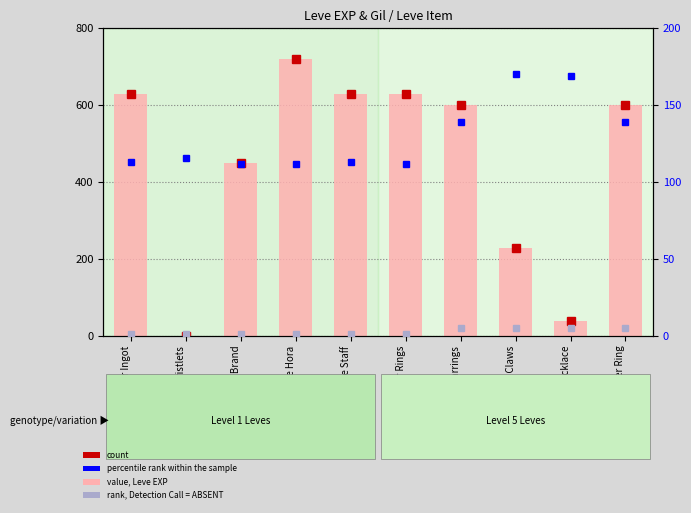

Which series has the widest spread of values?

value, Leve EXP